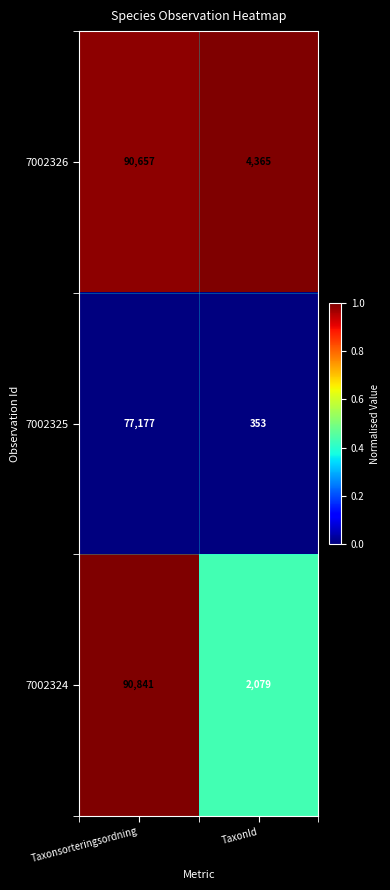

What is the difference between the 7002324 values at TaxonId and Taxonsorteringsordning?

88762